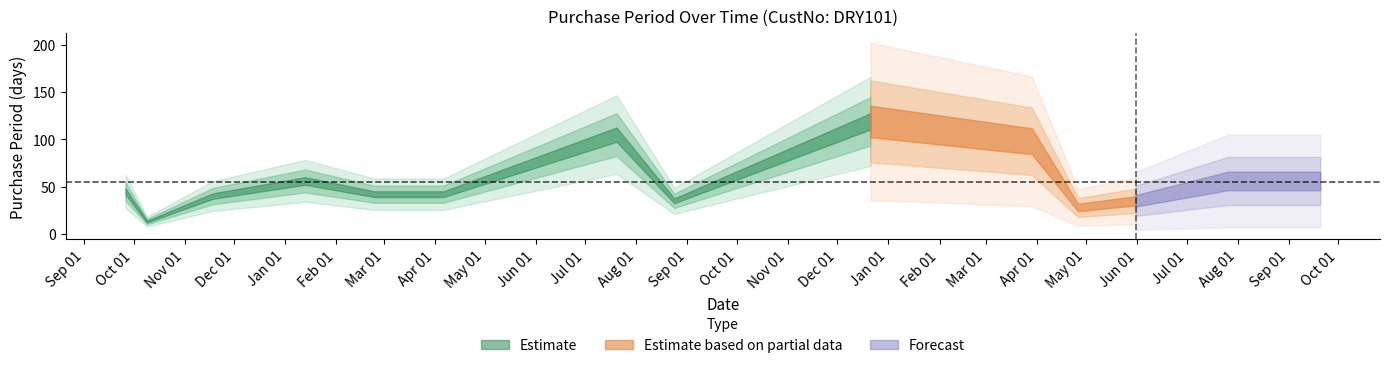

Rank the categories by value from highest to lowest.

2016-12-21, 2016-07-20, 2017-03-29, 2016-01-13, 2017-07-26, 2017-09-20, 2015-09-26, 2016-02-24, 2016-04-06, 2015-11-18, 2016-08-24, 2017-05-31, 2017-04-26, 2015-10-09